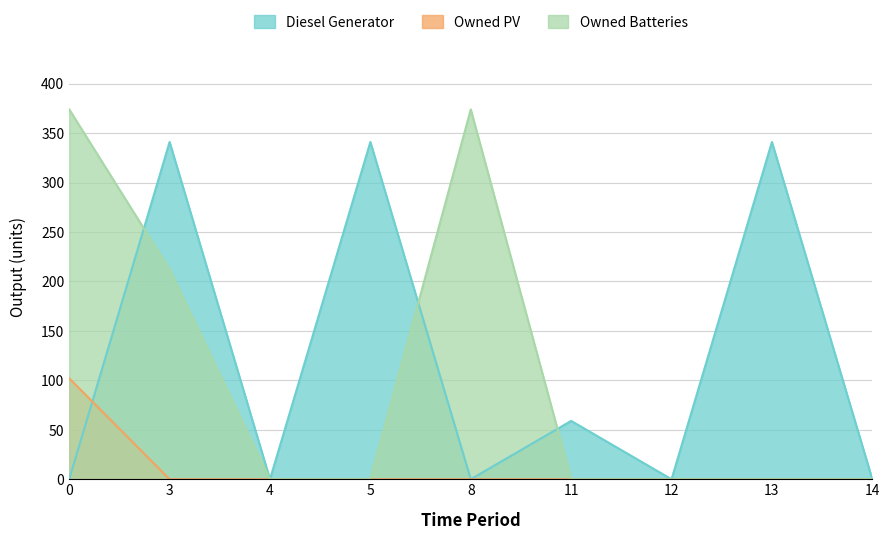

How many lines are shown in the chart?

3